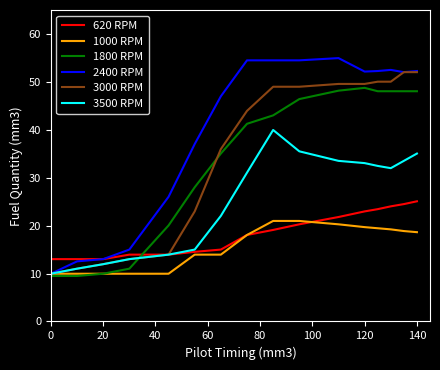

Count the number of data series in this chart.

6